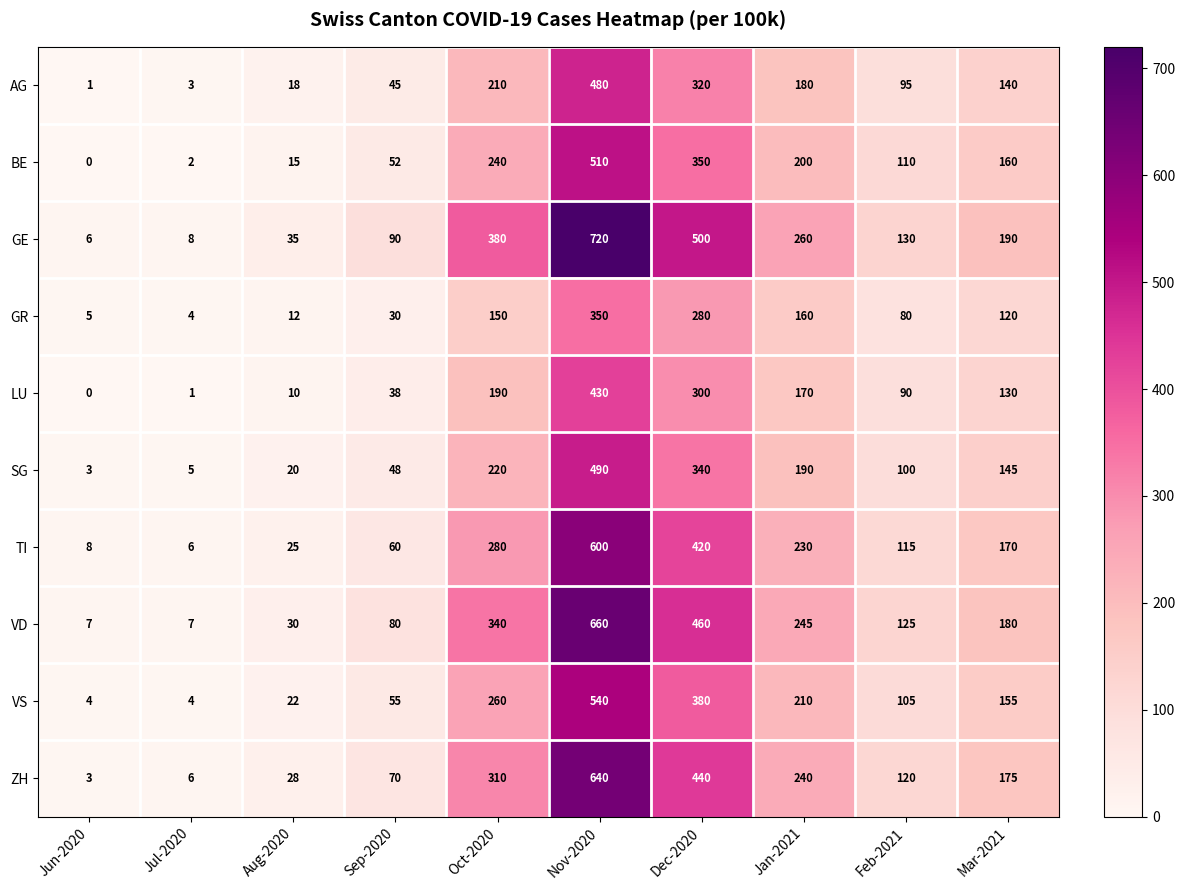

Is it true that ZH equals 11 at Aug-2020?

False